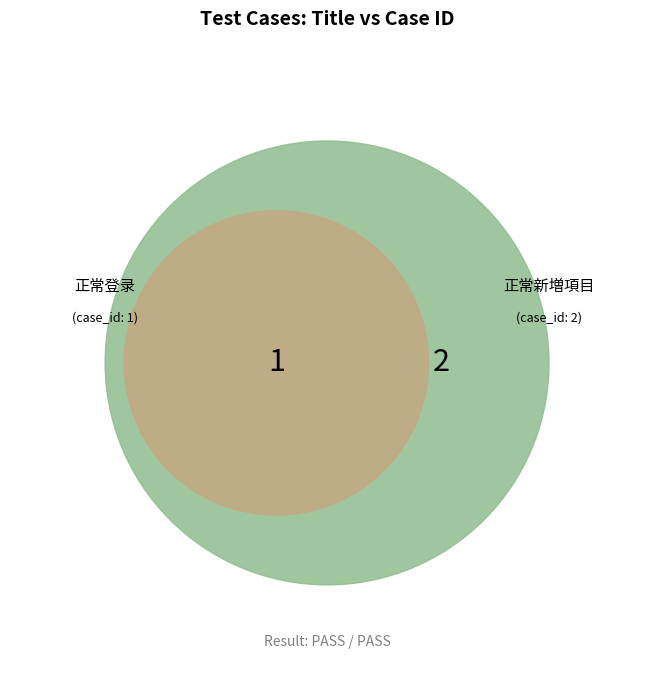

Is there a majority slice in this chart?

Yes